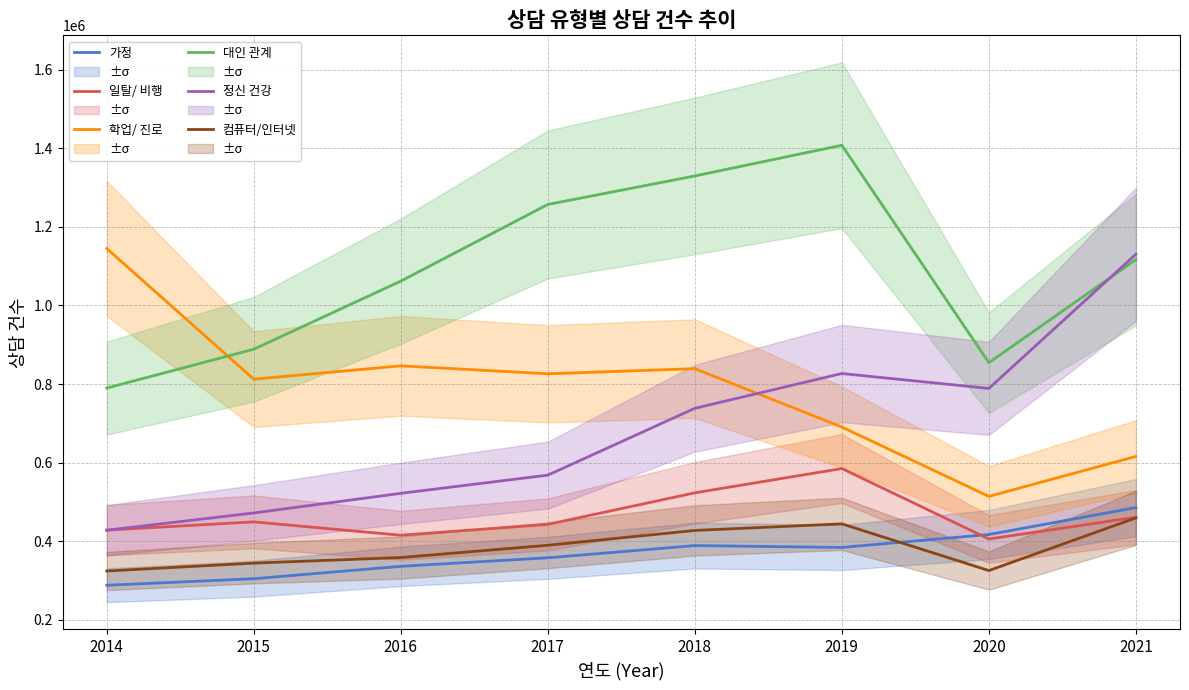

Rank the categories by 일탈/ 비행 value from lowest to highest.

2020, 2016, 2014, 2017, 2015, 2021, 2018, 2019